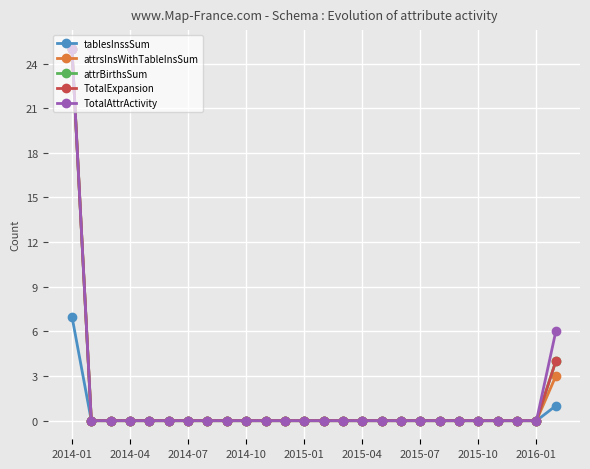

What is the average value of the TotalAttrActivity series?

1